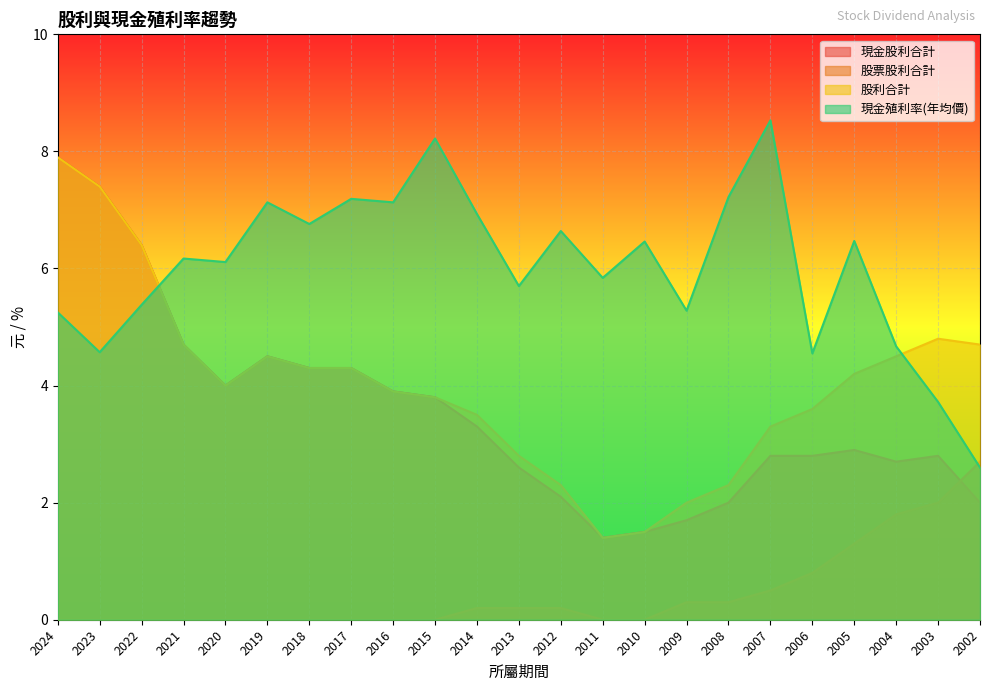

How many interior local valleys does the 股利合計 series have?

2